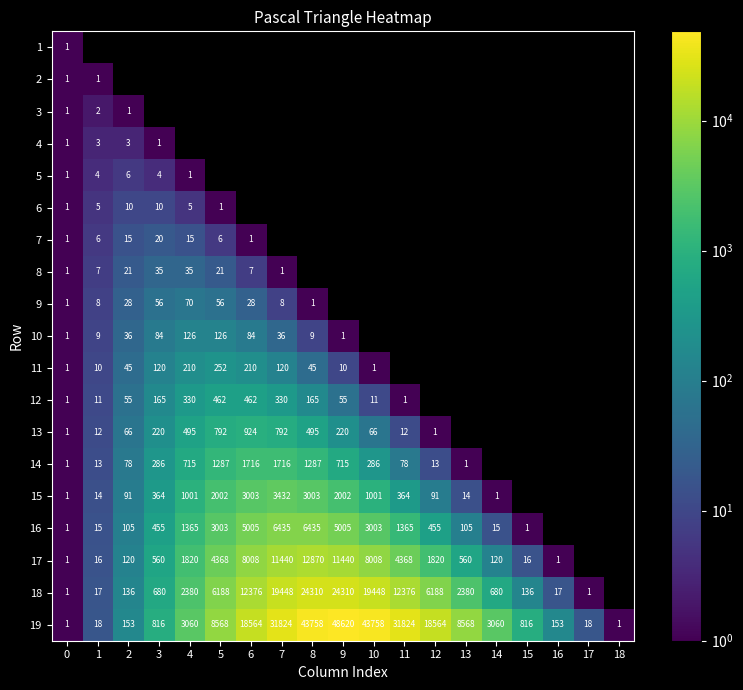

The value of 14 at 2 is 47. True or false?

False